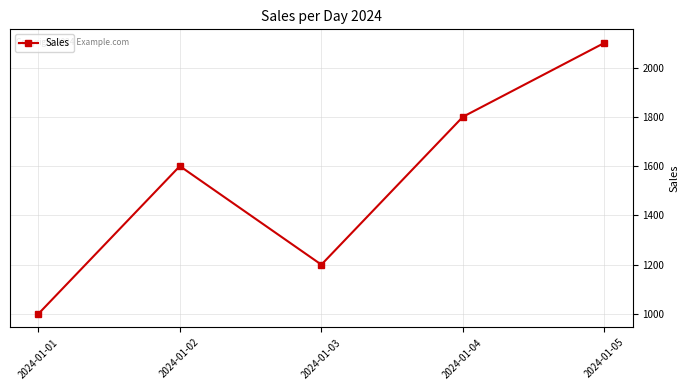

What is the value of the 5th point from the left?

2100